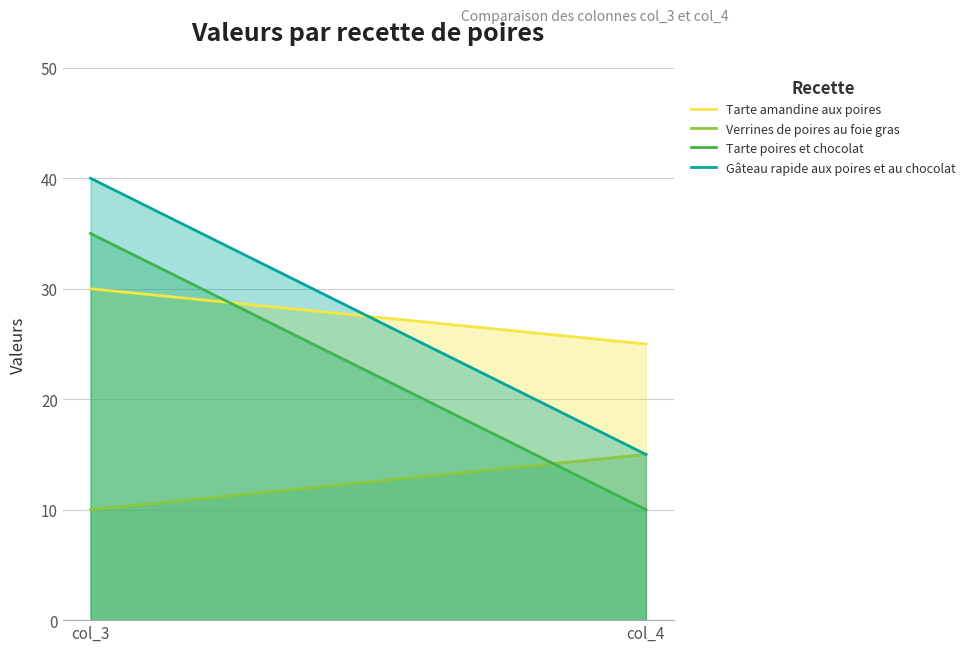

Does the chart have visible grid lines?

Yes